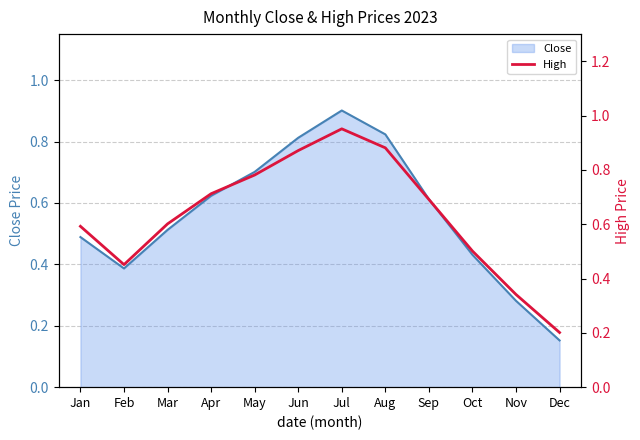

Reading left to right, list all the values displayed in this chart.

Close: 0.5	0.4	0.5	0.6	0.7	0.8	0.9	0.8	0.6	0.4	0.3	0.2
High: 0.6	0.5	0.6	0.7	0.8	0.9	1.0	0.9	0.7	0.5	0.3	0.2